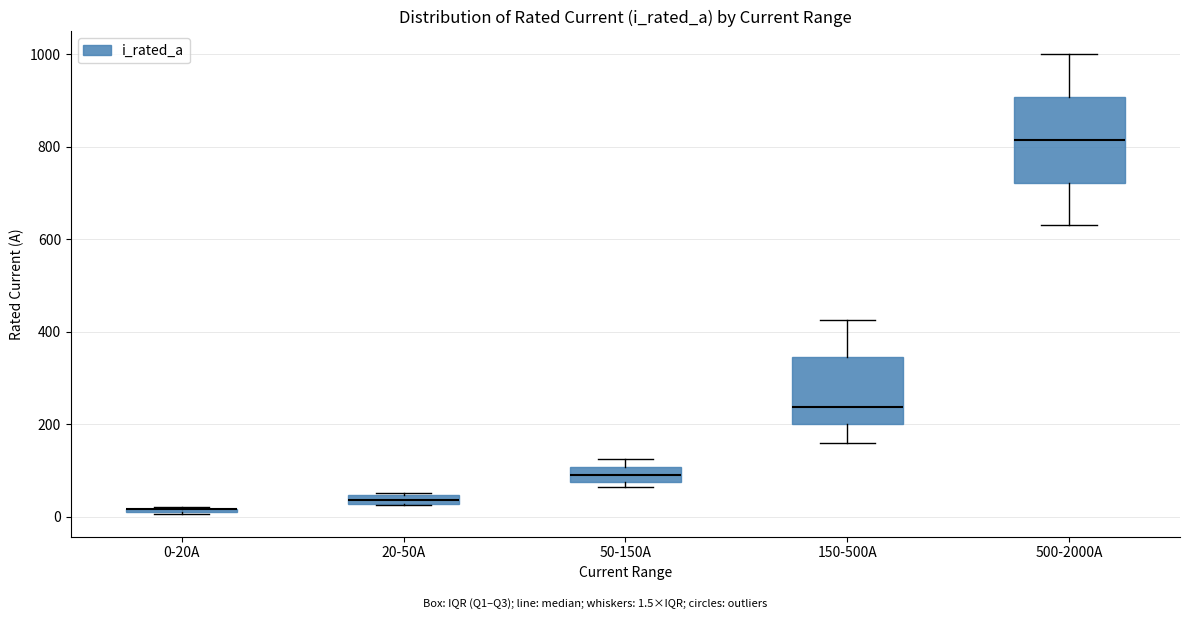

Where does the upper whisker of the box for 150-500A end on the y-axis? The values are not printed on the chart, so give them approximately, as read against the axis.

420